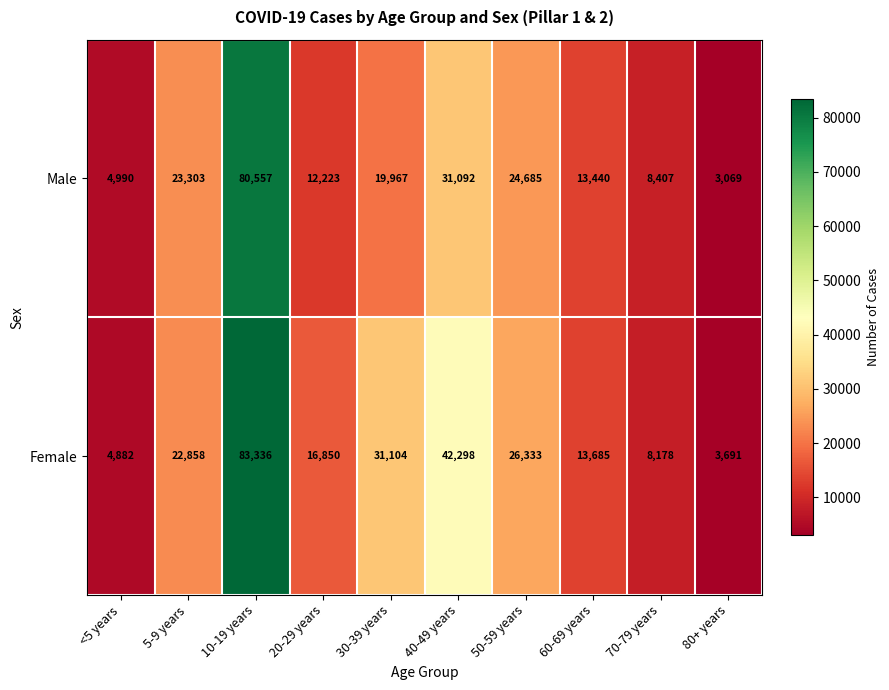

List the series in order of their overall mean, lowest first.

Male, Female